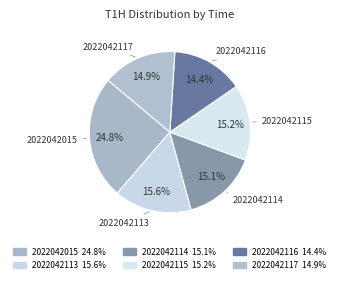

How many segments does this pie chart have?

6